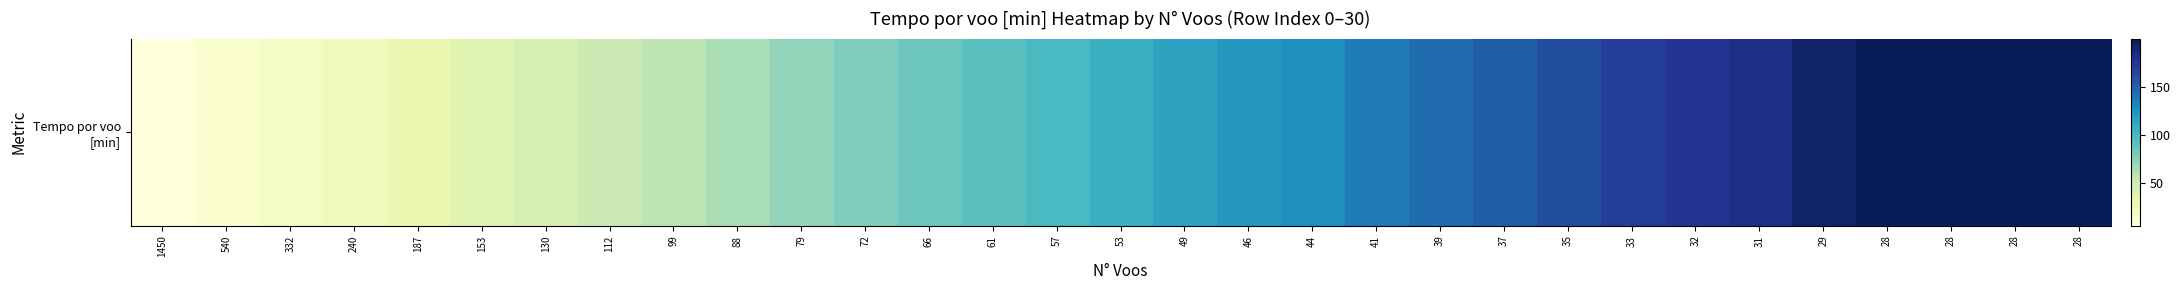

What is the average value?

108.5